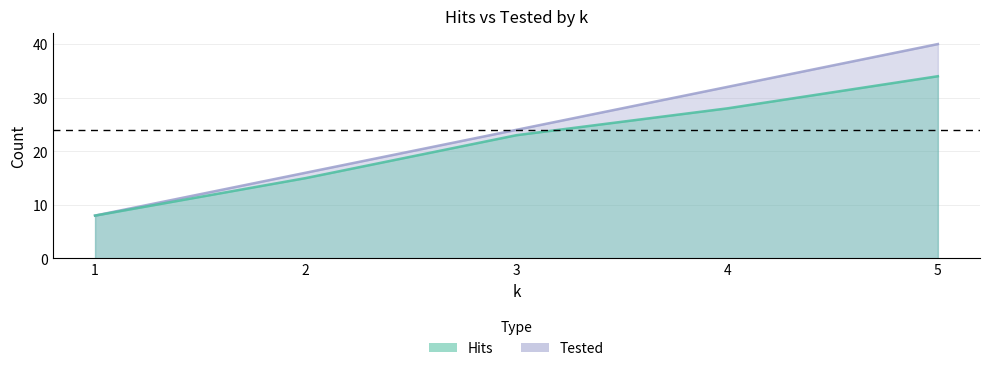

What is the difference between the Tested values at 2 and 1?

8